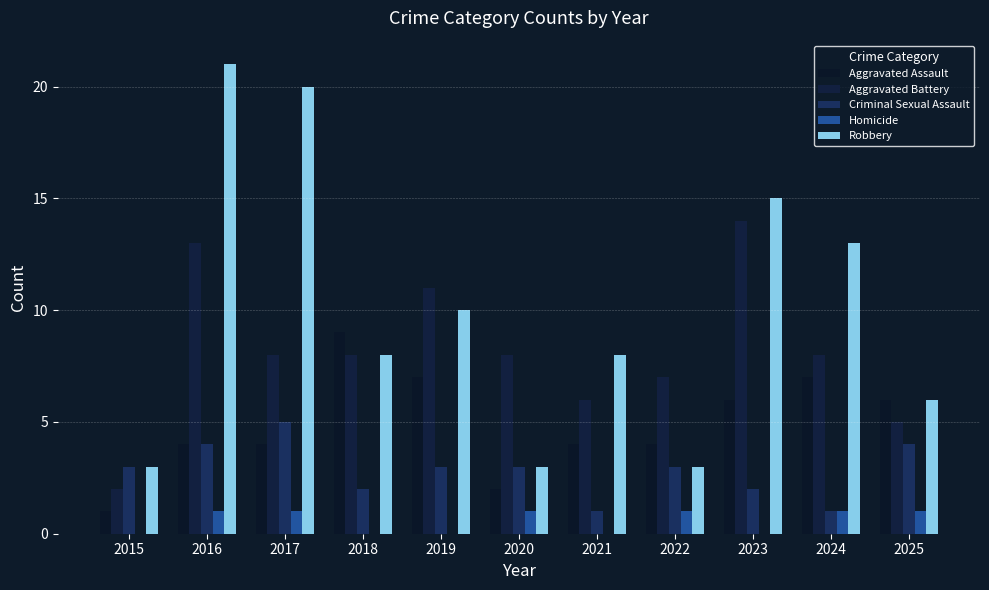

True or false: Robbery has a value of 35 at 2017.

False